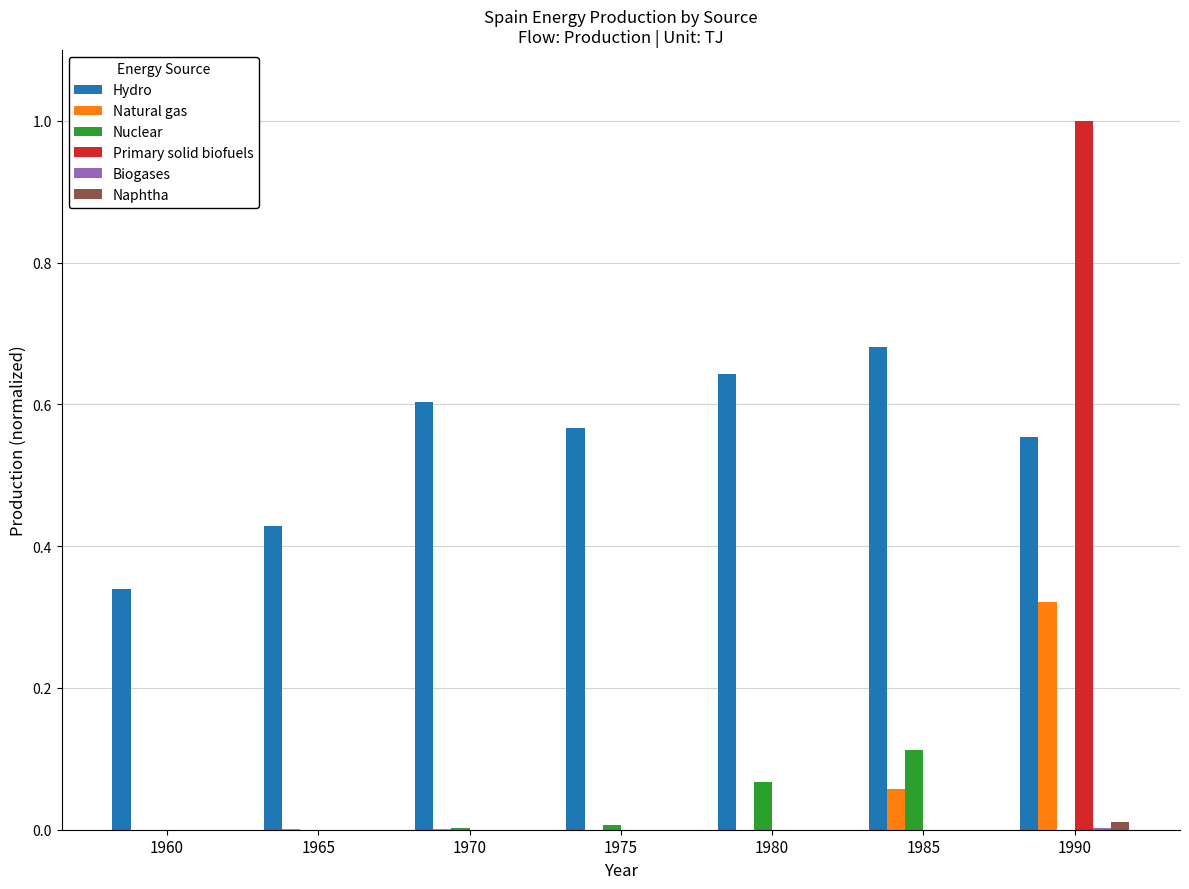

At which category does the chart reach its peak across all series?

1990